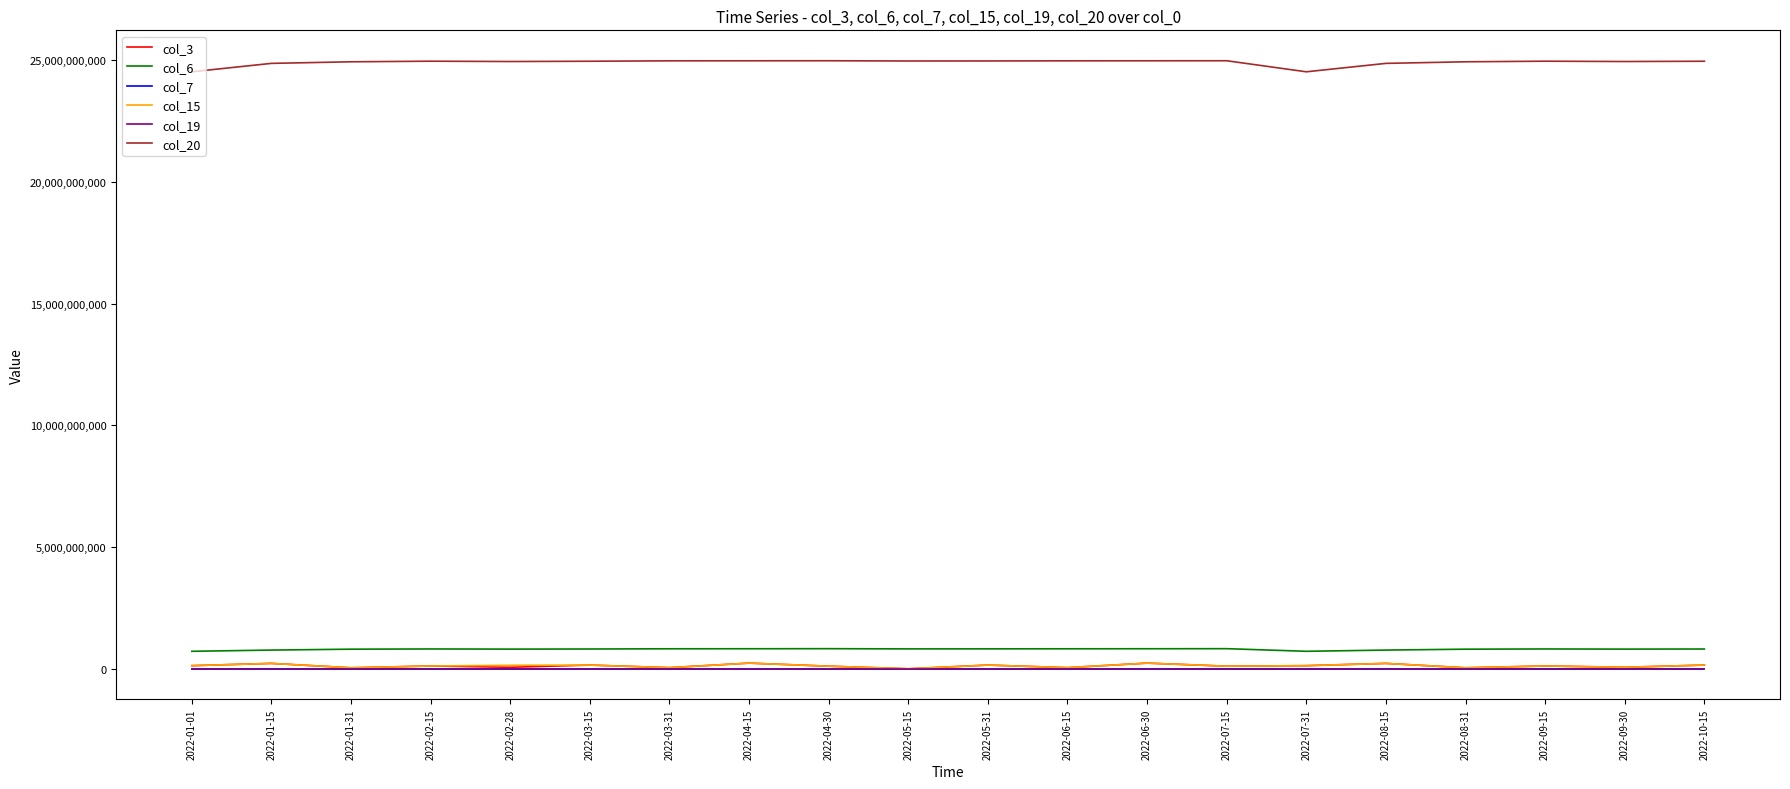

True or false: col_15 and col_20 cross at least once.

False